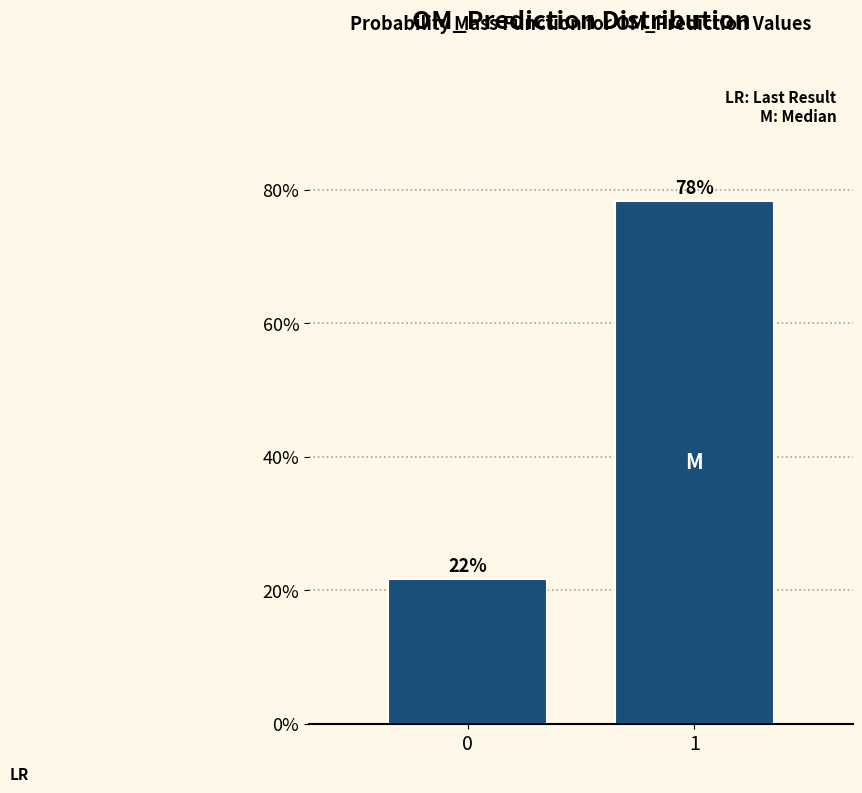

Does the chart contain any negative values?

No